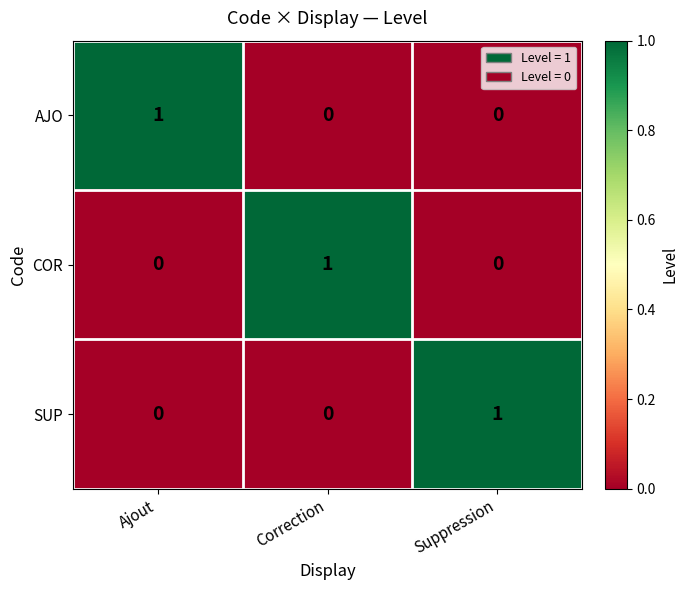

Reading left to right, what are all the values shown in this chart?

AJO: Ajout=1	Correction=0	Suppression=0
COR: Ajout=0	Correction=1	Suppression=0
SUP: Ajout=0	Correction=0	Suppression=1